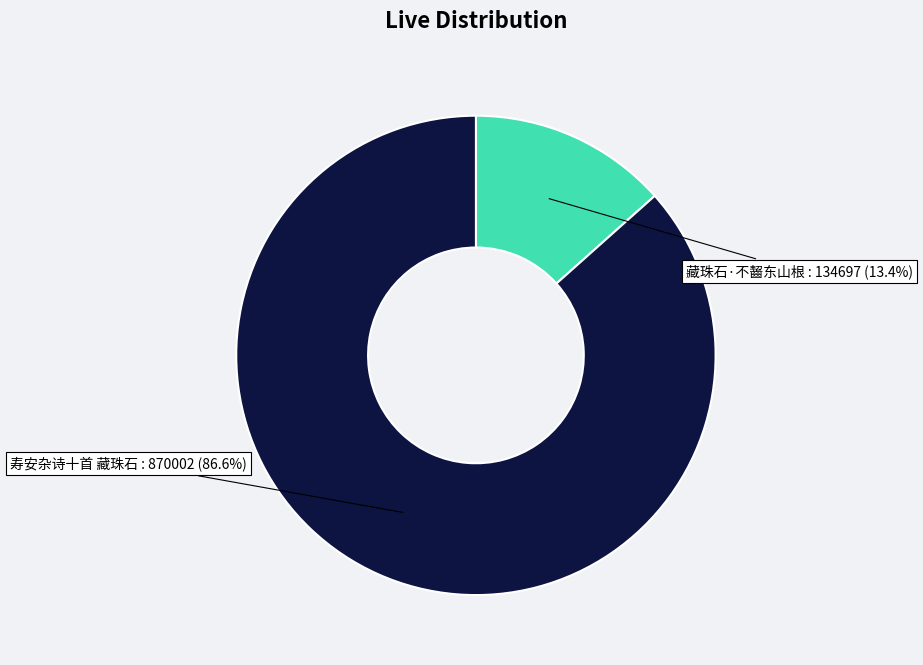

Which category accounts for the majority?

寿安杂诗十首 藏珠石